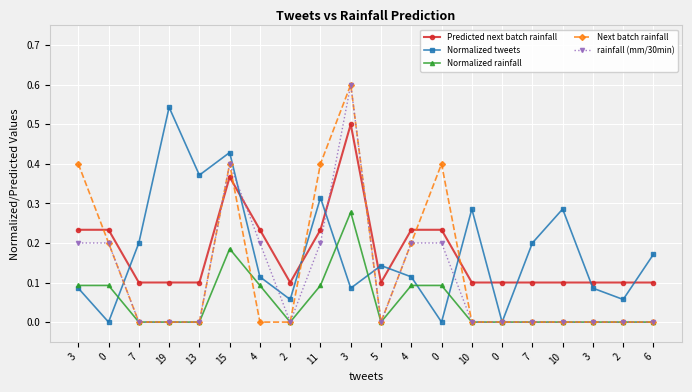

Reading left to right, extract all data points from this chart.

Predicted next batch rainfall: 0.2	0.2	0.1	0.1	0.1	0.4	0.2	0.1	0.2	0.5	0.1	0.2	0.2	0.1	0.1	0.1	0.1	0.1	0.1	0.1
Normalized tweets: 0.1	0.0	0.2	0.5	0.4	0.4	0.1	0.1	0.3	0.1	0.1	0.1	0.0	0.3	0.0	0.2	0.3	0.1	0.1	0.2
Normalized rainfall: 0.1	0.1	0.0	0.0	0.0	0.2	0.1	0.0	0.1	0.3	0.0	0.1	0.1	0.0	0.0	0.0	0.0	0.0	0.0	0.0
Next batch rainfall: 0.4	0.2	0.0	0.0	0.0	0.4	0.0	0.0	0.4	0.6	0.0	0.2	0.4	0.0	0.0	0.0	0.0	0.0	0.0	0.0
rainfall (mm/30min): 0.2	0.2	0.0	0.0	0.0	0.4	0.2	0.0	0.2	0.6	0.0	0.2	0.2	0.0	0.0	0.0	0.0	0.0	0.0	0.0